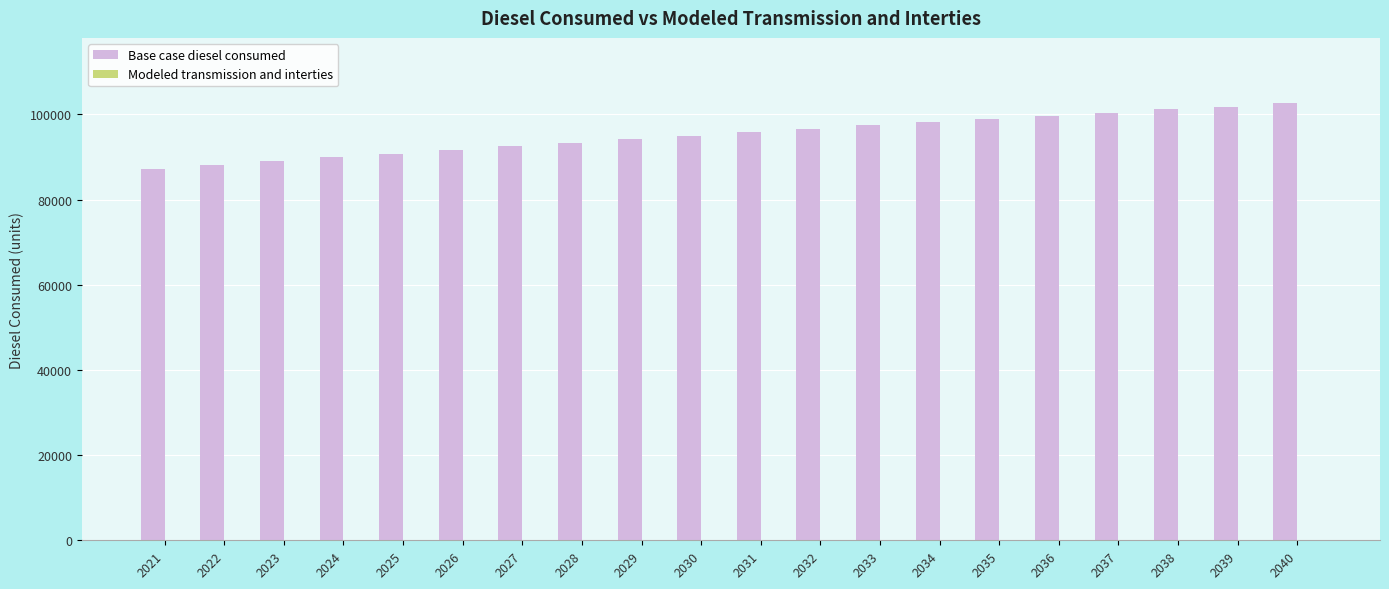

What is the value of the 19th bar from the left?

101823.9